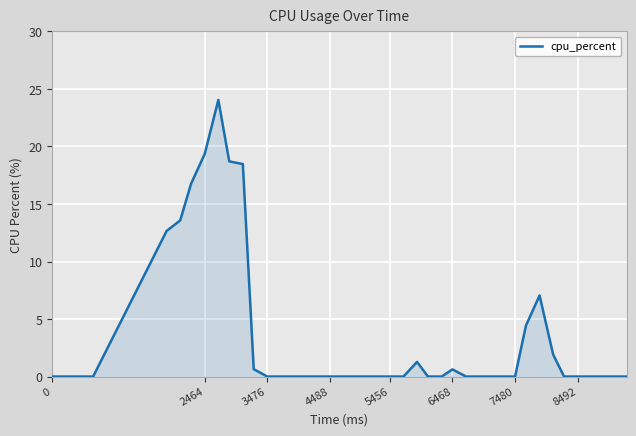

What is the greatest value displayed?

24.1